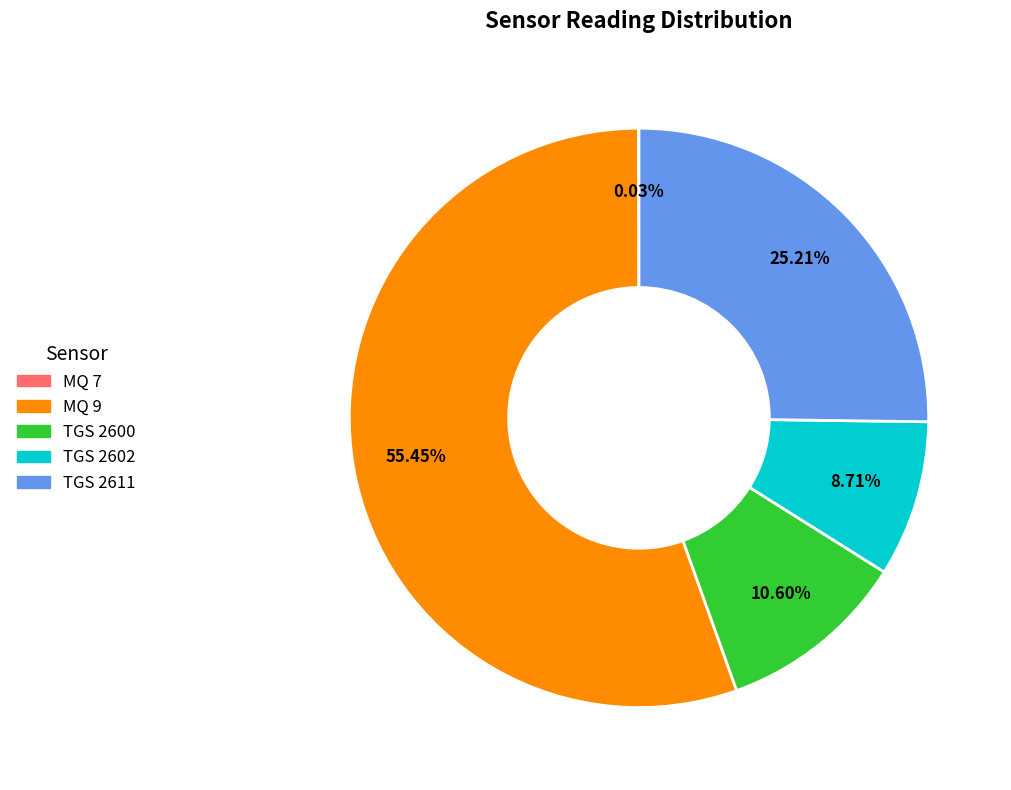

Which slice is the largest?

MQ 9